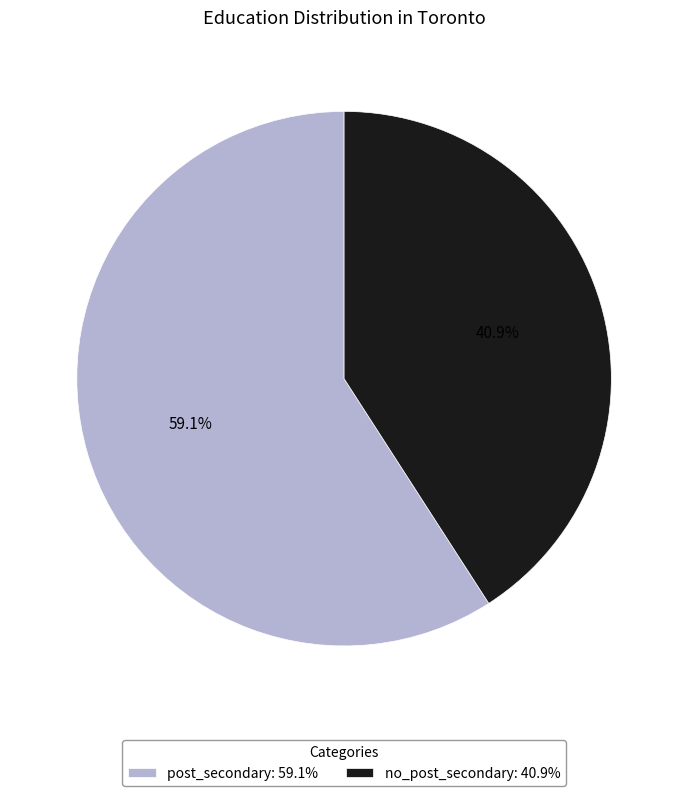

What percentage is NOT represented by no_post_secondary?

59.1%